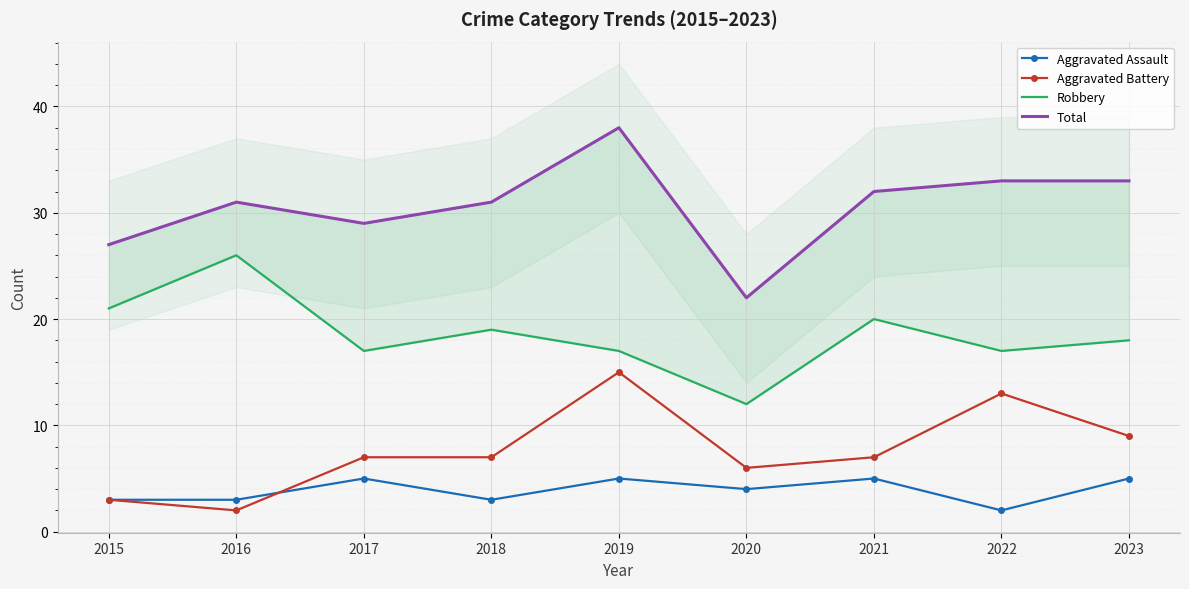

What is the minimum value for Total?

22